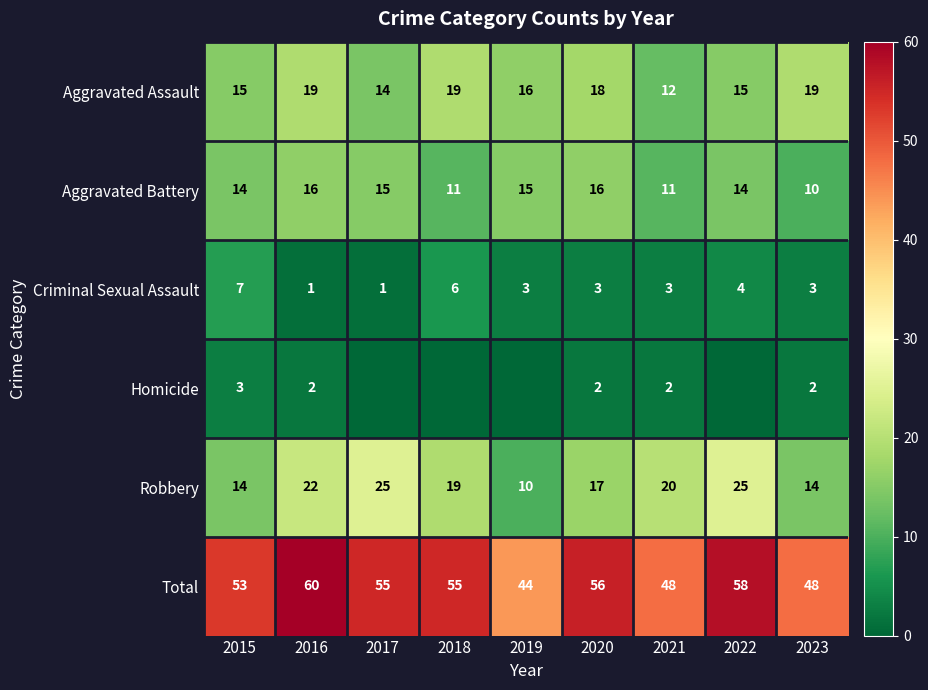

The Criminal Sexual Assault series shows 5 at 2023. True or false?

False